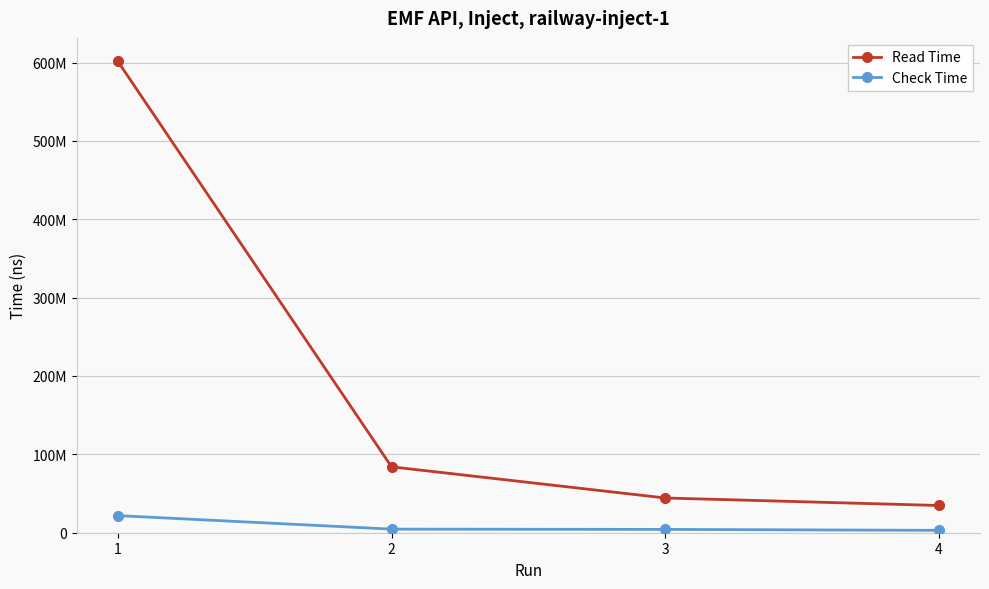

The value of Read Time at 4 is 34745728. True or false?

True